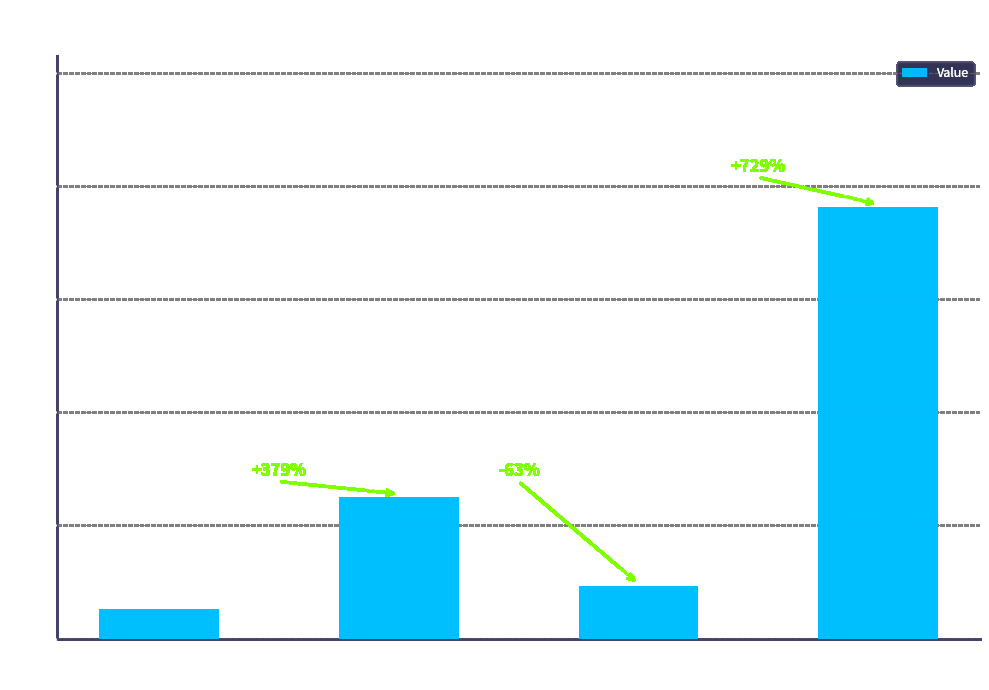

The chart shows a value of 24956467.9 at Household
Surplus. True or false?

False